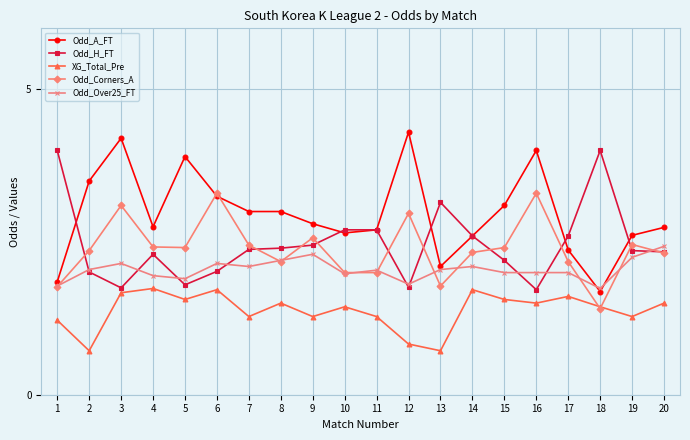

At which category does Odd_H_FT reach its first local peak?

4